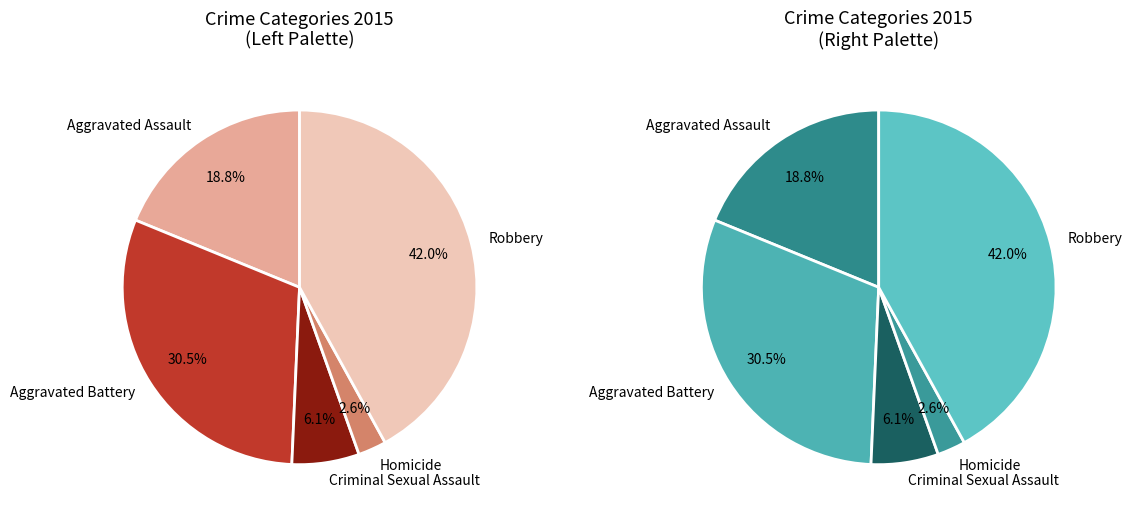

To the nearest percent, what percentage of the pie is Criminal Sexual Assault?

6%